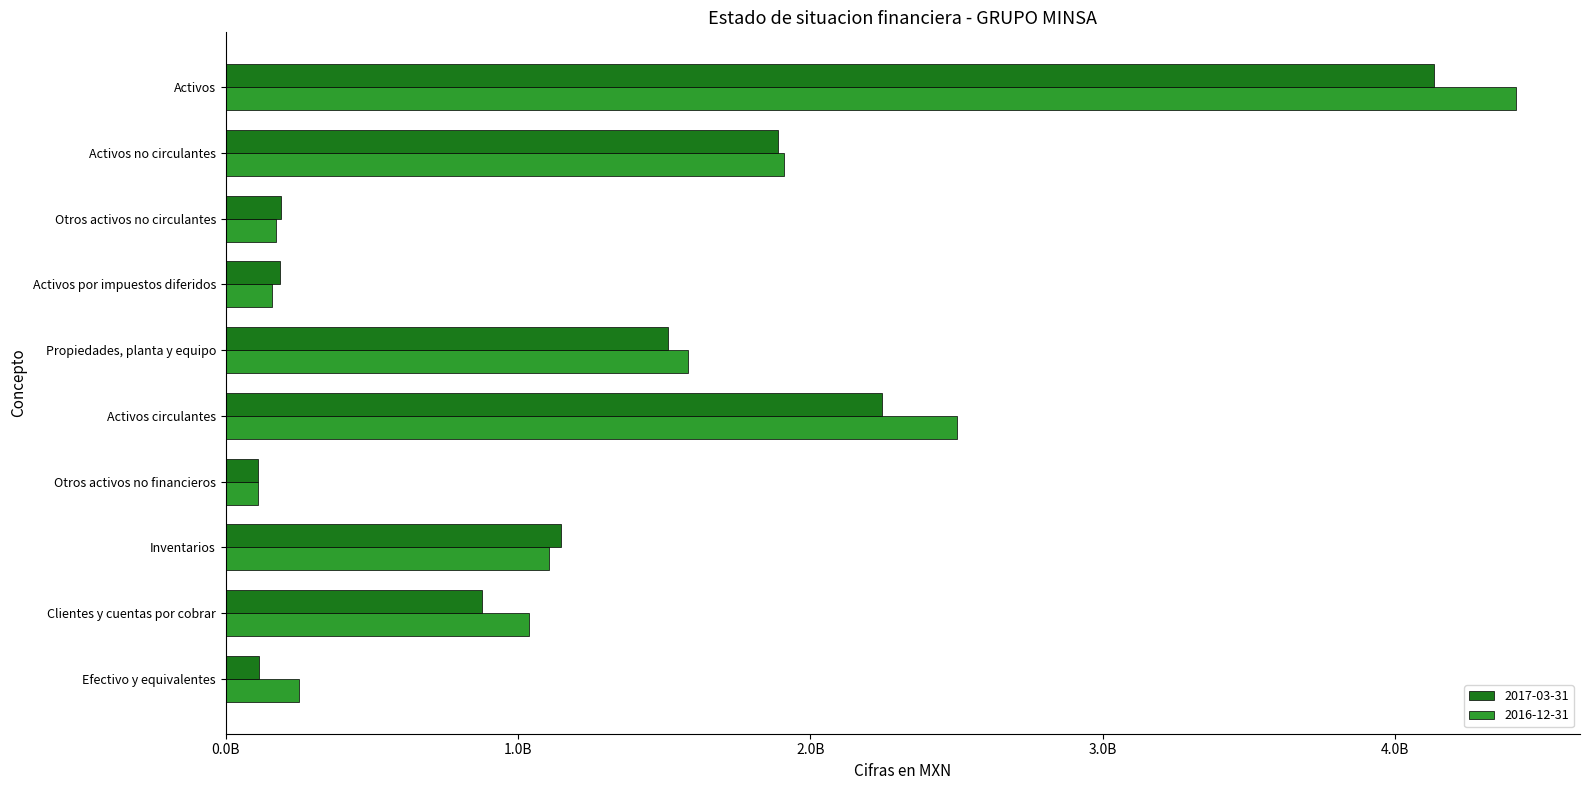

What is the approximate value of 2016-12-31 at Inventarios, to the nearest 50?

1104721000